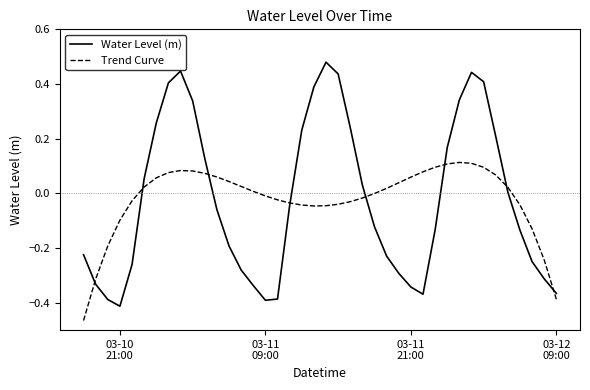

Count the number of data series in this chart.

2